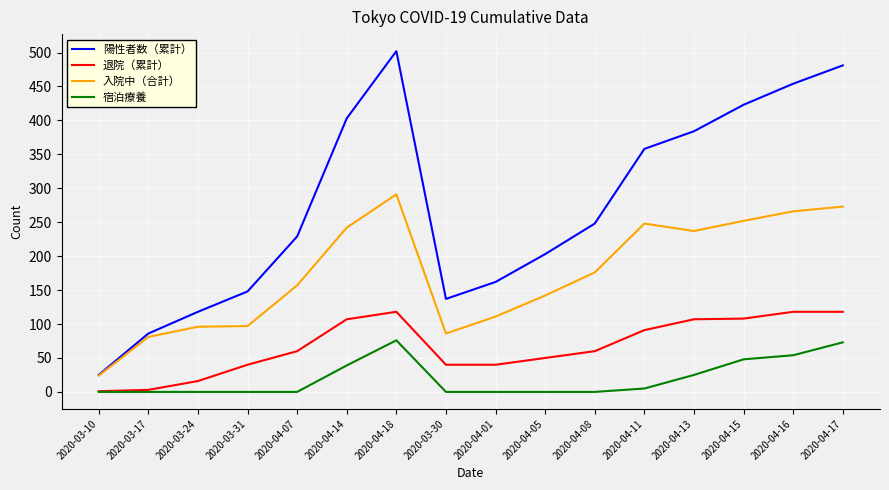

Between 2020-03-17 and 2020-04-13, which series saw the biggest shift?

陽性者数（累計）